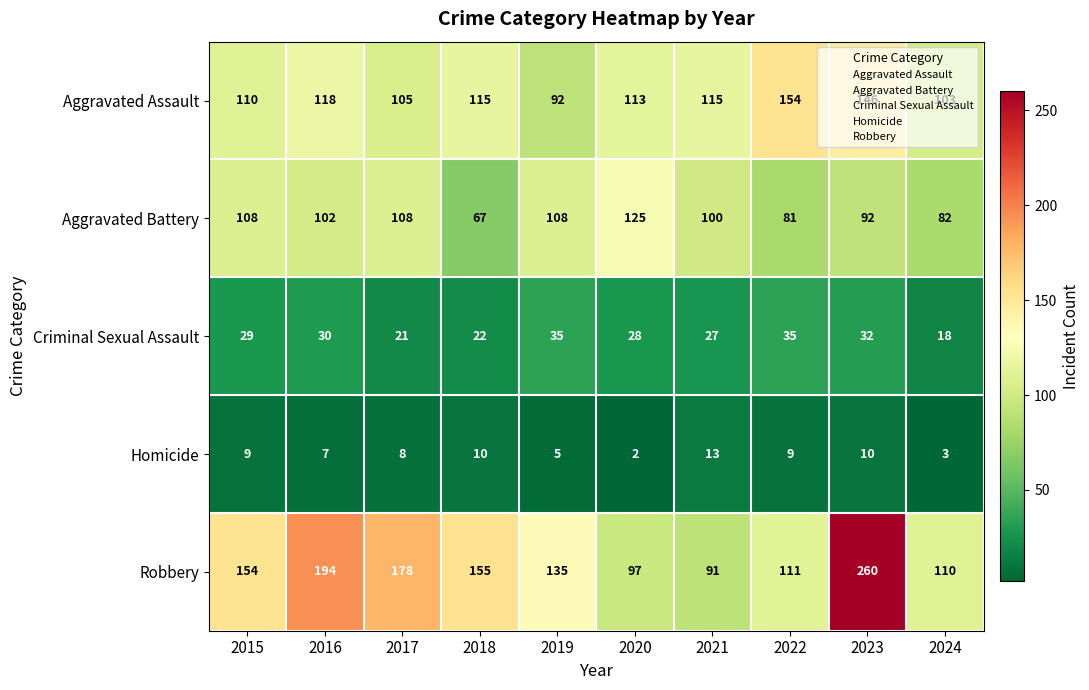

What is the sum of the Aggravated Battery values at 2024 and 2019?

190